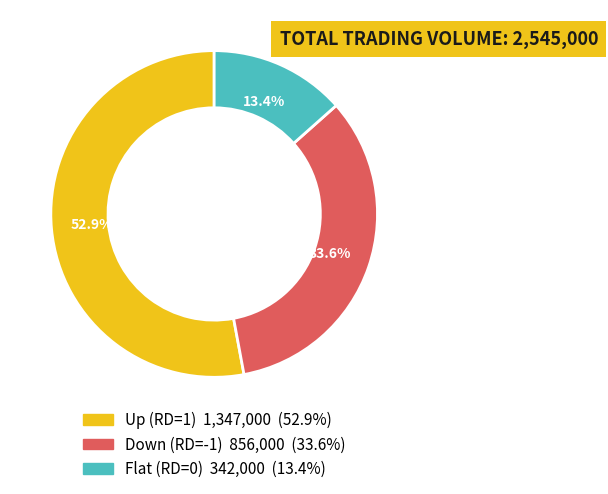

Is there any slice that represents more than half of the pie?

Yes